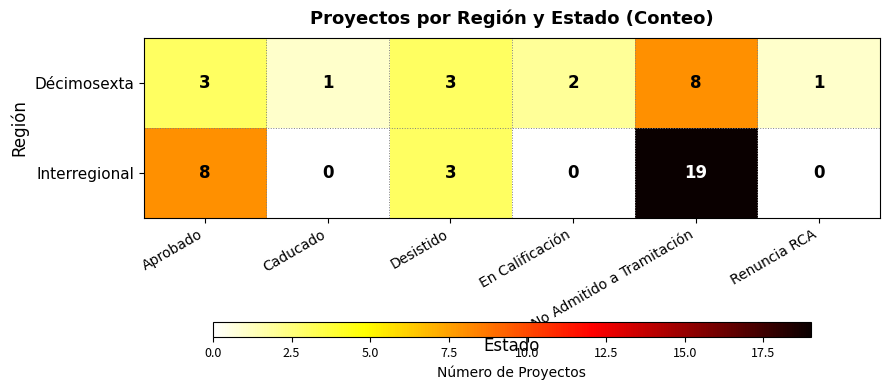

What is the sum of all Décimosexta values?

18